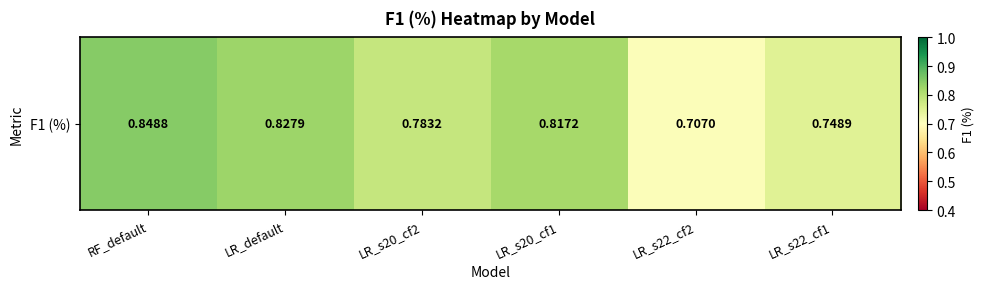

What is the difference between the values at LR_s22_cf1 and LR_default?

0.1